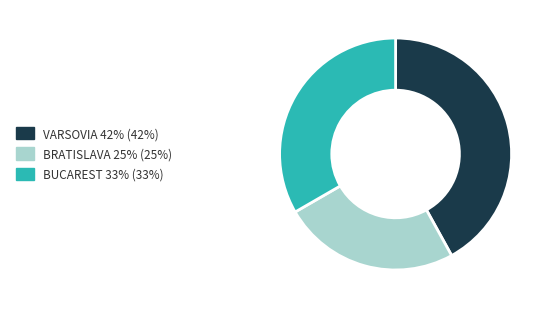

Is the sum of VARSOVIA and BUCAREST greater than half?

Yes